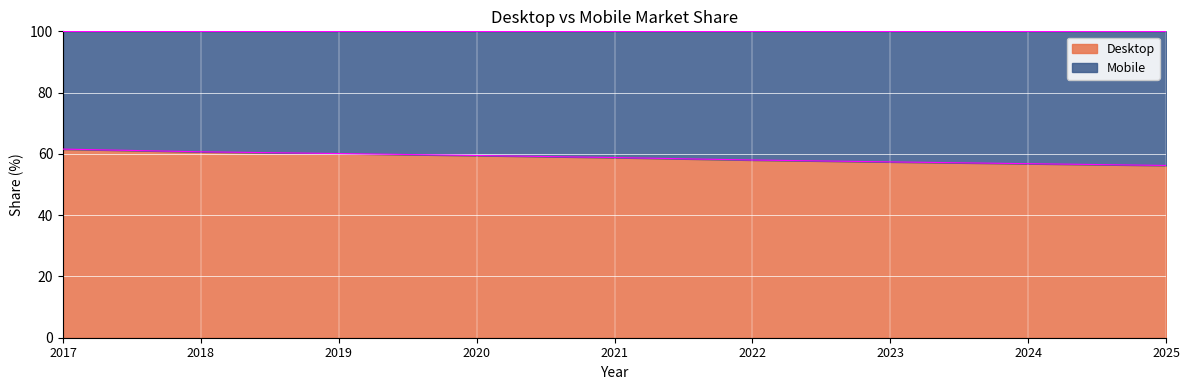

Reading right to left, extract all data points from this chart.

56.2	56.8	57.4	58.0	58.8	59.5	60.1	60.7	61.6